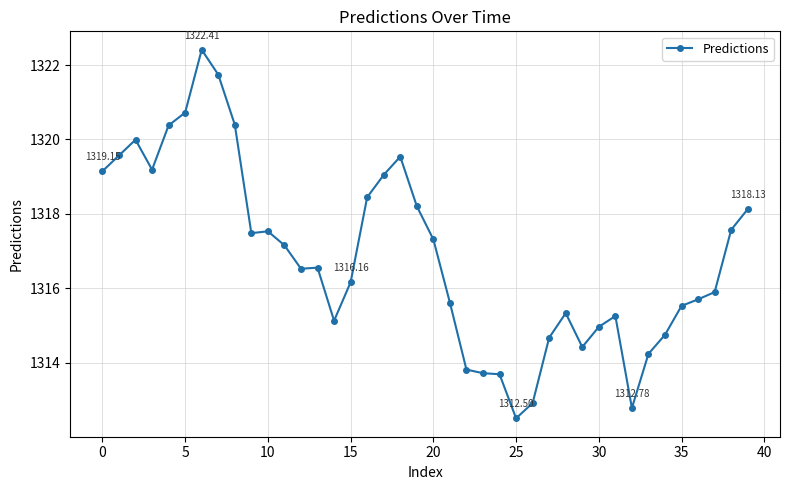

True or false: the data has more than 1 interior local peaks.

True